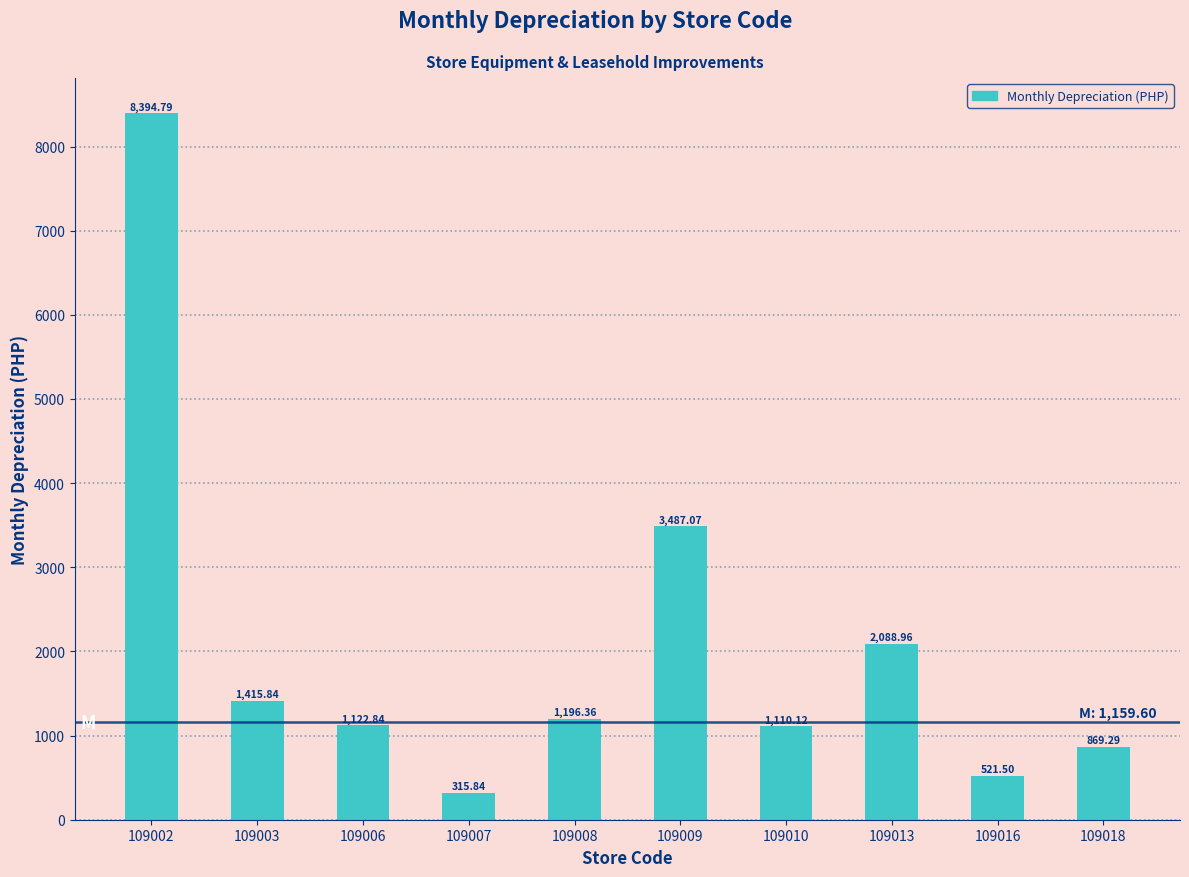

Reading left to right, list all the values displayed in this chart.

8394.8	1415.8	1122.8	315.8	1196.4	3487.1	1110.1	2089.0	521.5	869.3